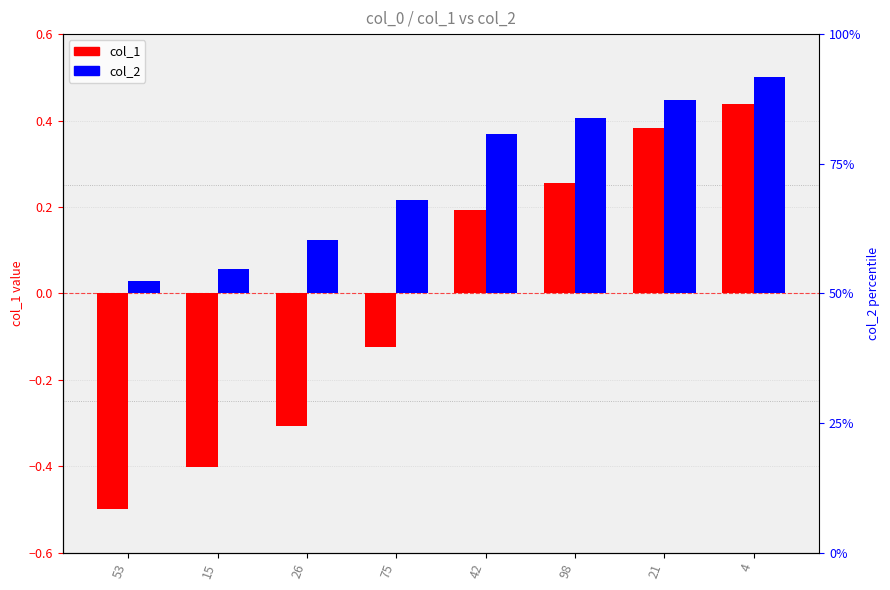

What are all the series names shown in the legend?

col_1, col_2